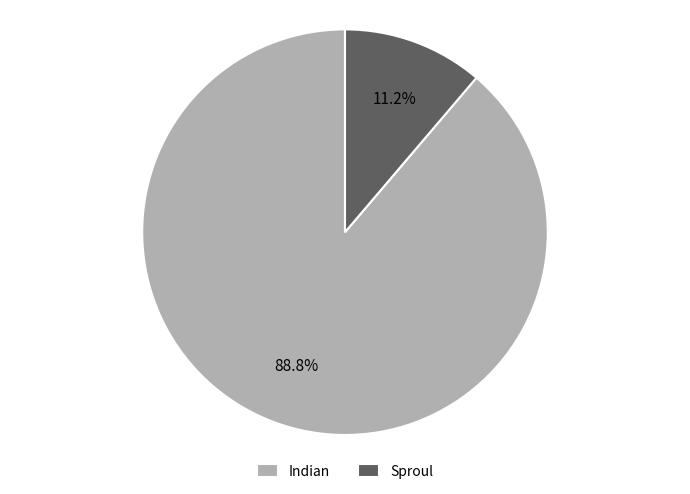

Is it true that Indian is 89% of the pie?

True